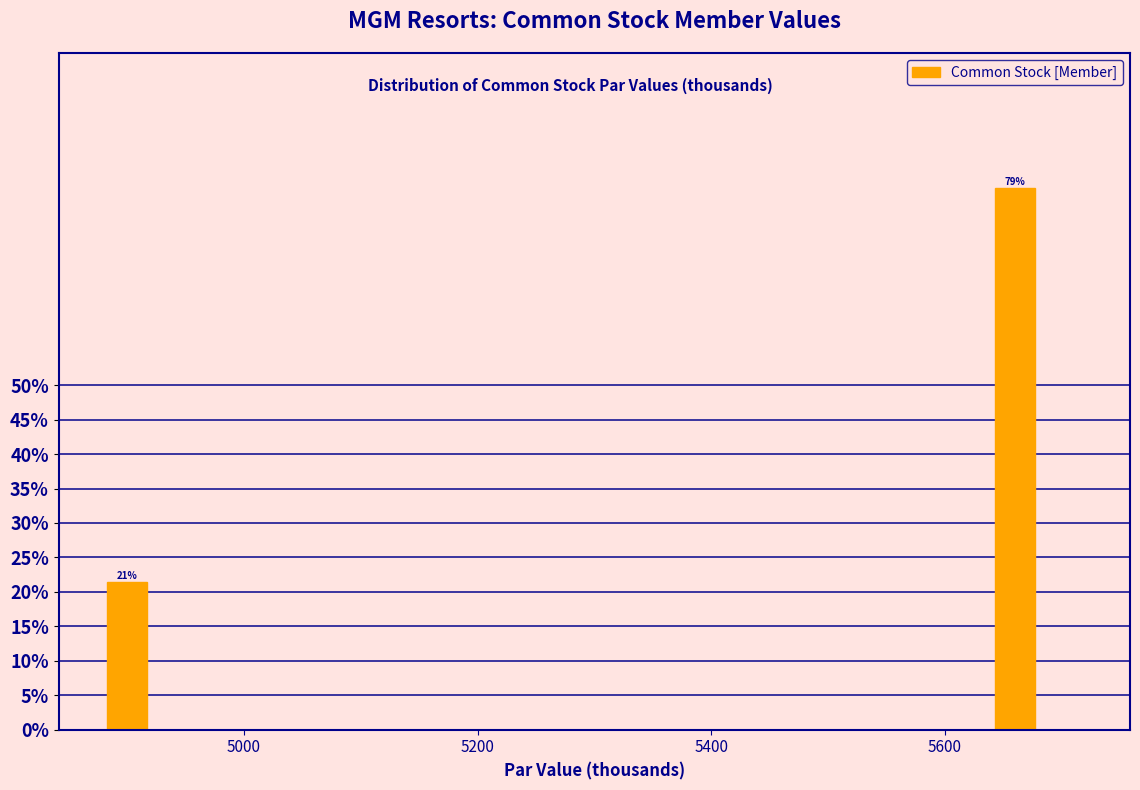

Around what value on the x-axis is the tallest bar? Give the approximate position of its centre, as read against the axis.

5660